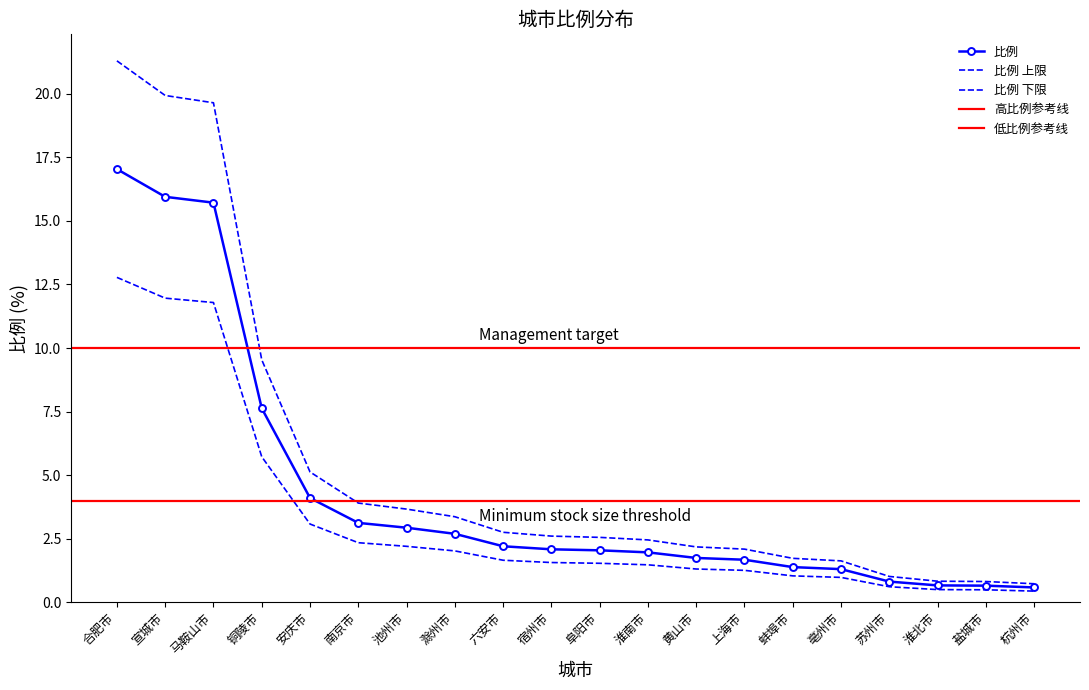

What is the label of the 10th point from the right?

阜阳市